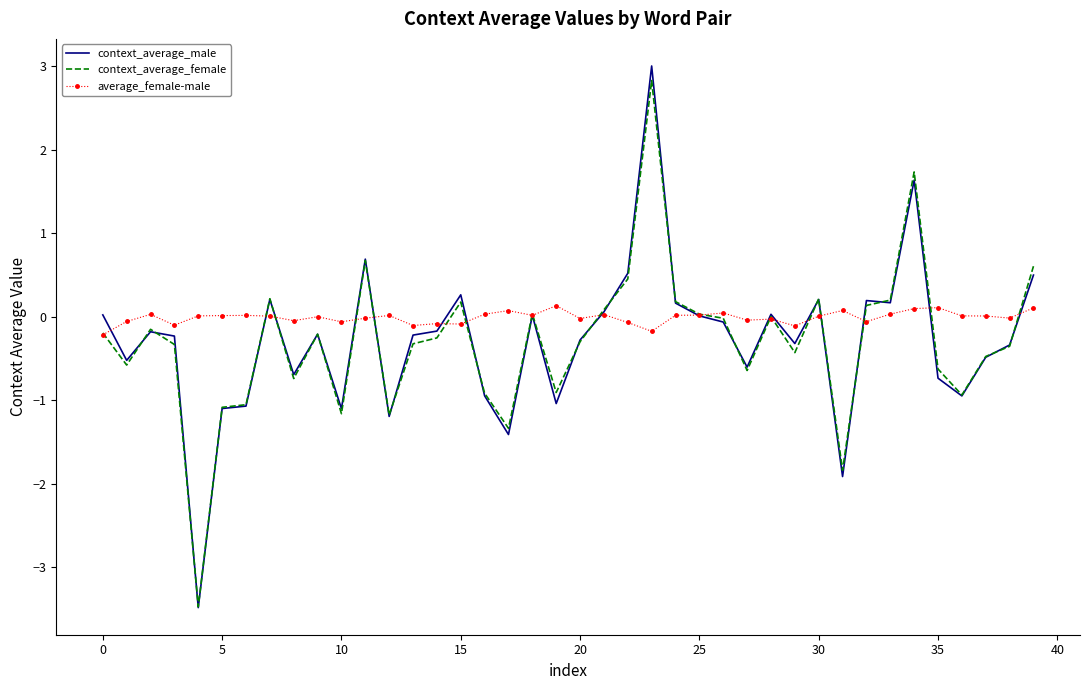

Count the number of categories in the chart.

40